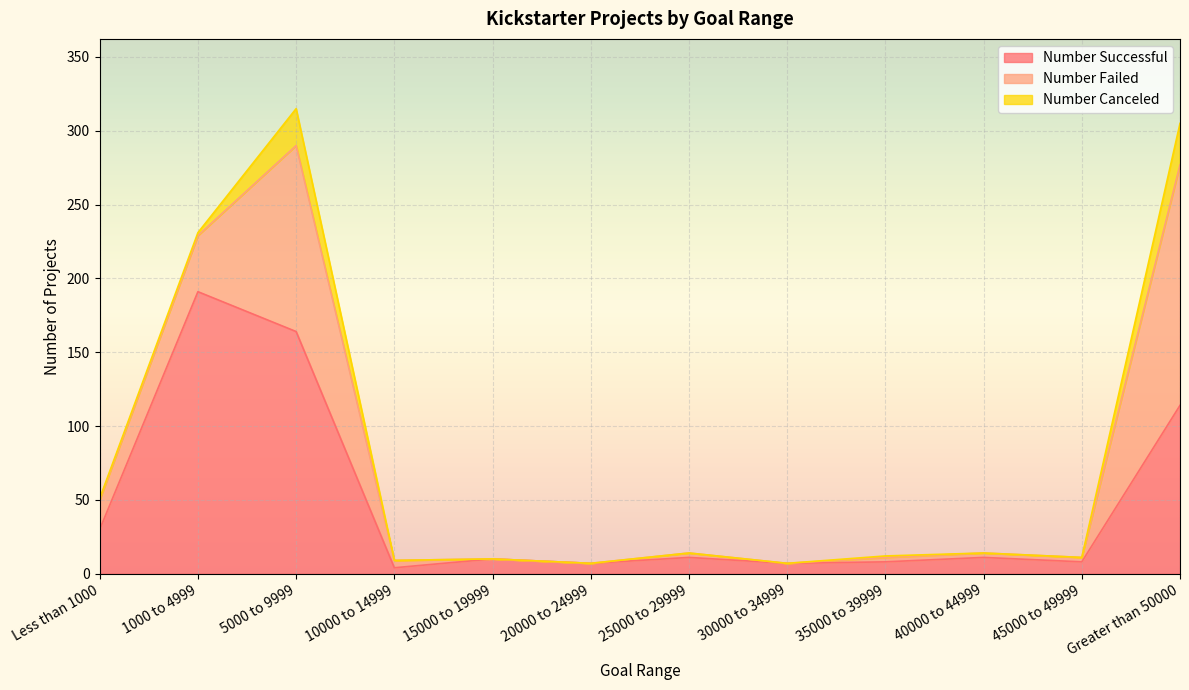

Between 5000 to 9999 and Greater than 50000, which is larger?

5000 to 9999